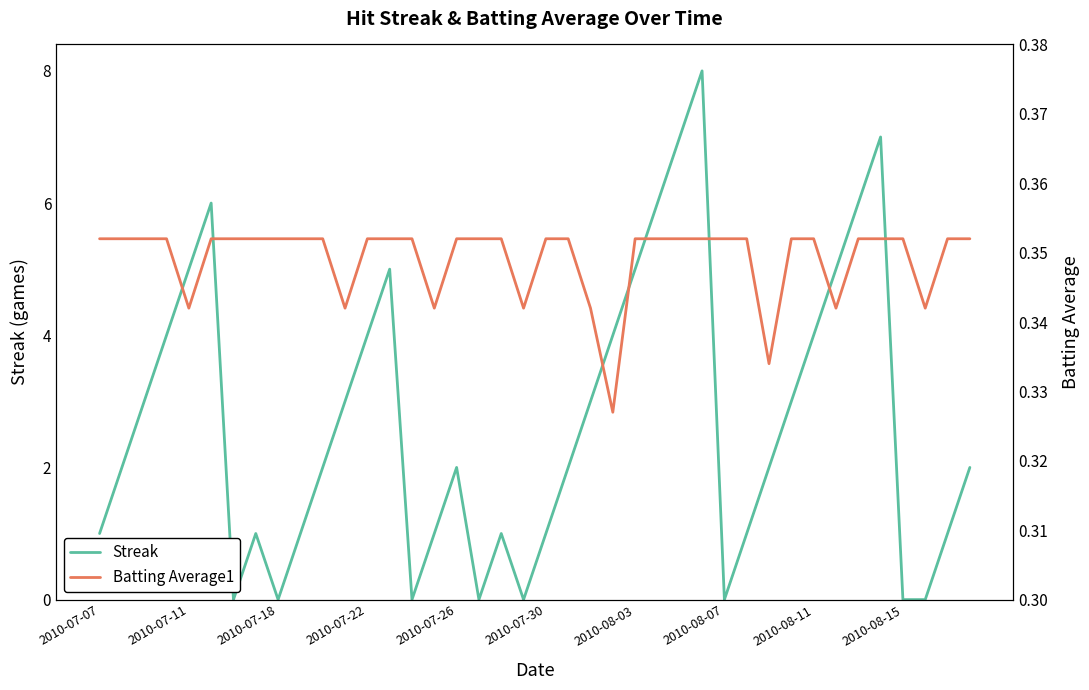

Is it true that Streak equals 0 at 2010-08-07?

True